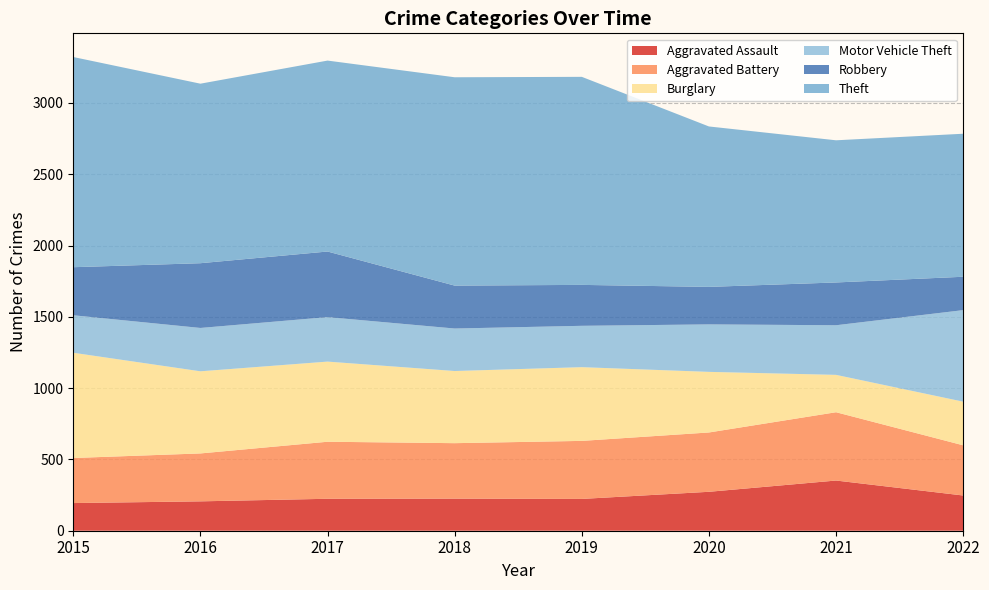

Reading left to right, list all the values displayed in this chart.

Aggravated Assault: 194	206	224	225	223	273	352	247
Aggravated Battery: 316	336	400	389	407	416	479	352
Burglary: 738	576	562	506	517	425	262	306
Motor Vehicle Theft: 263	304	312	298	290	333	348	642
Robbery: 337	454	460	301	287	263	300	234
Theft: 1474	1259	1339	1461	1459	1125	997	1003